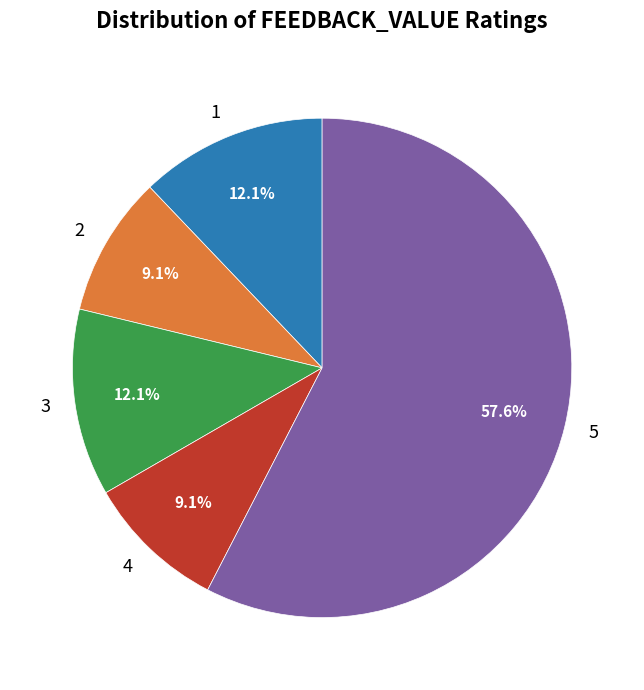

Combined, do 2 and 1 account for over 50%?

No